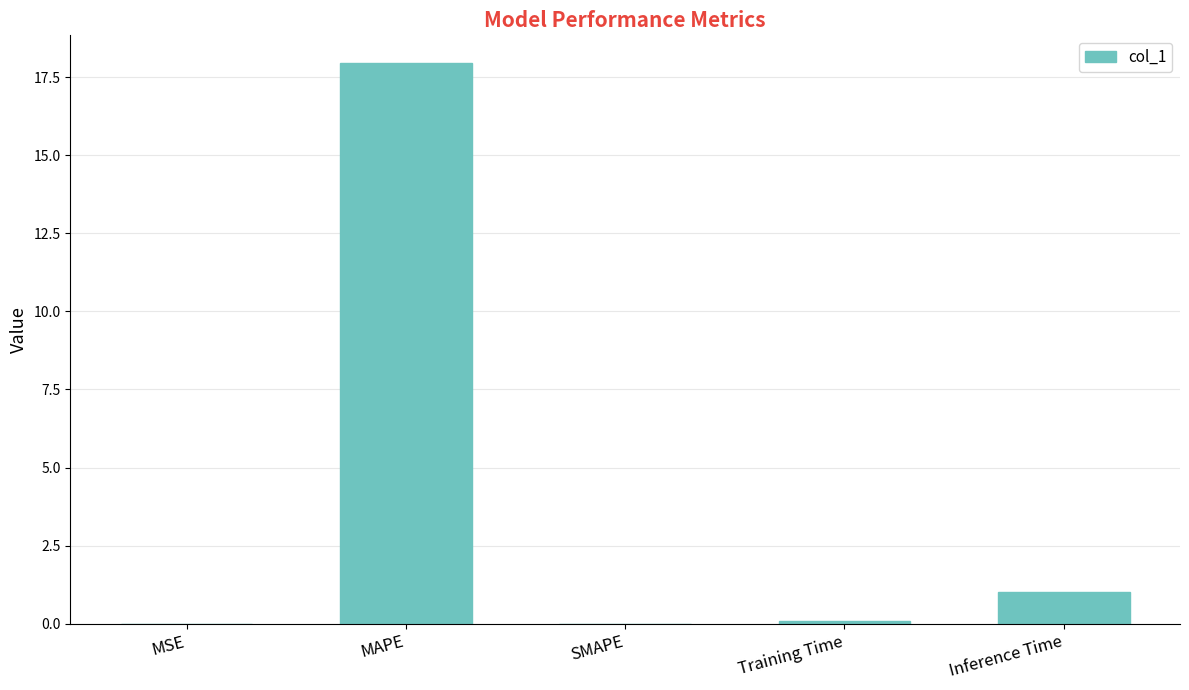

Which label corresponds to the largest value in the chart?

MAPE